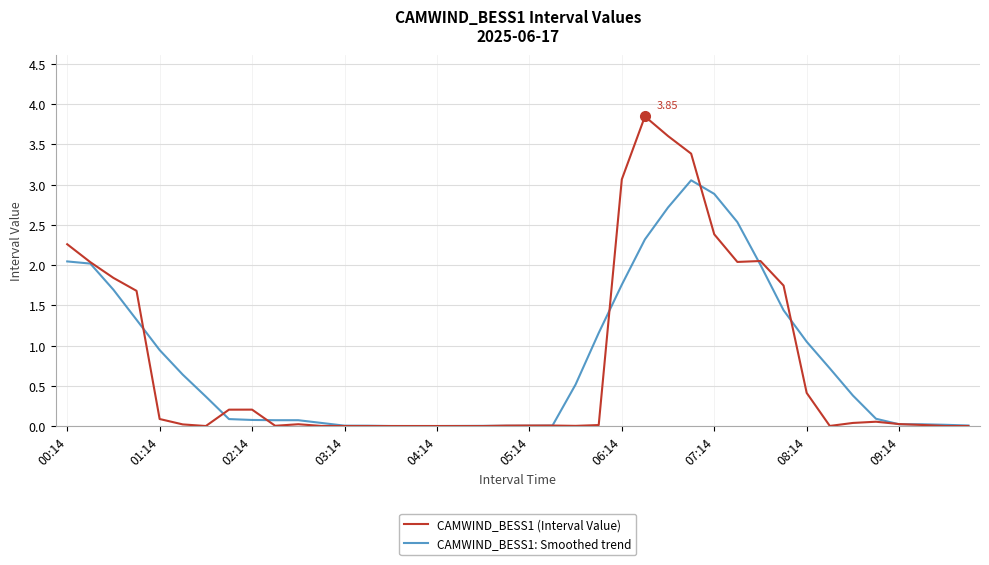

List the series in order of their peak value, highest first.

CAMWIND_BESS1 (Interval Value), CAMWIND_BESS1: Smoothed trend